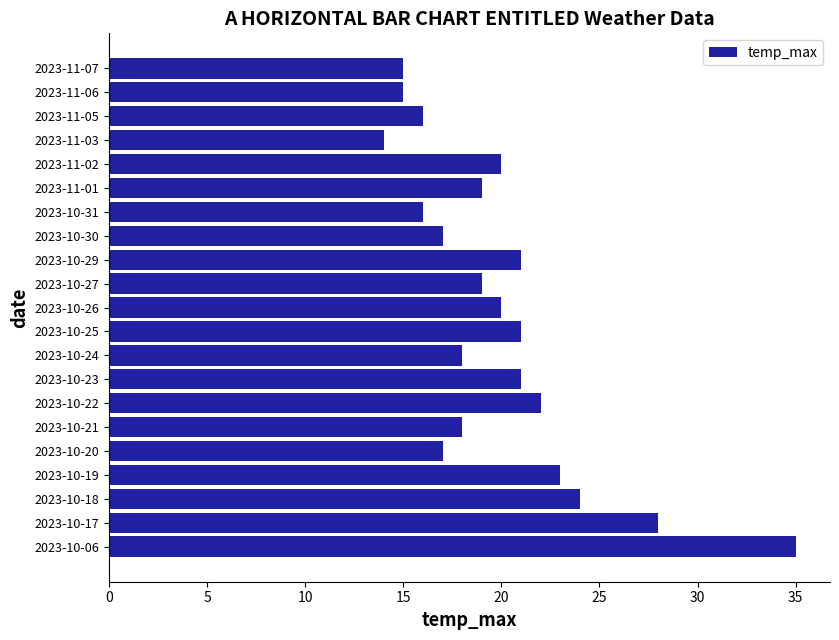

Reading top to bottom, list all the values displayed in this chart.

2023-11-07=15	2023-11-06=15	2023-11-05=16	2023-11-03=14	2023-11-02=20	2023-11-01=19	2023-10-31=16	2023-10-30=17	2023-10-29=21	2023-10-27=19	2023-10-26=20	2023-10-25=21	2023-10-24=18	2023-10-23=21	2023-10-22=22	2023-10-21=18	2023-10-20=17	2023-10-19=23	2023-10-18=24	2023-10-17=28	2023-10-06=35